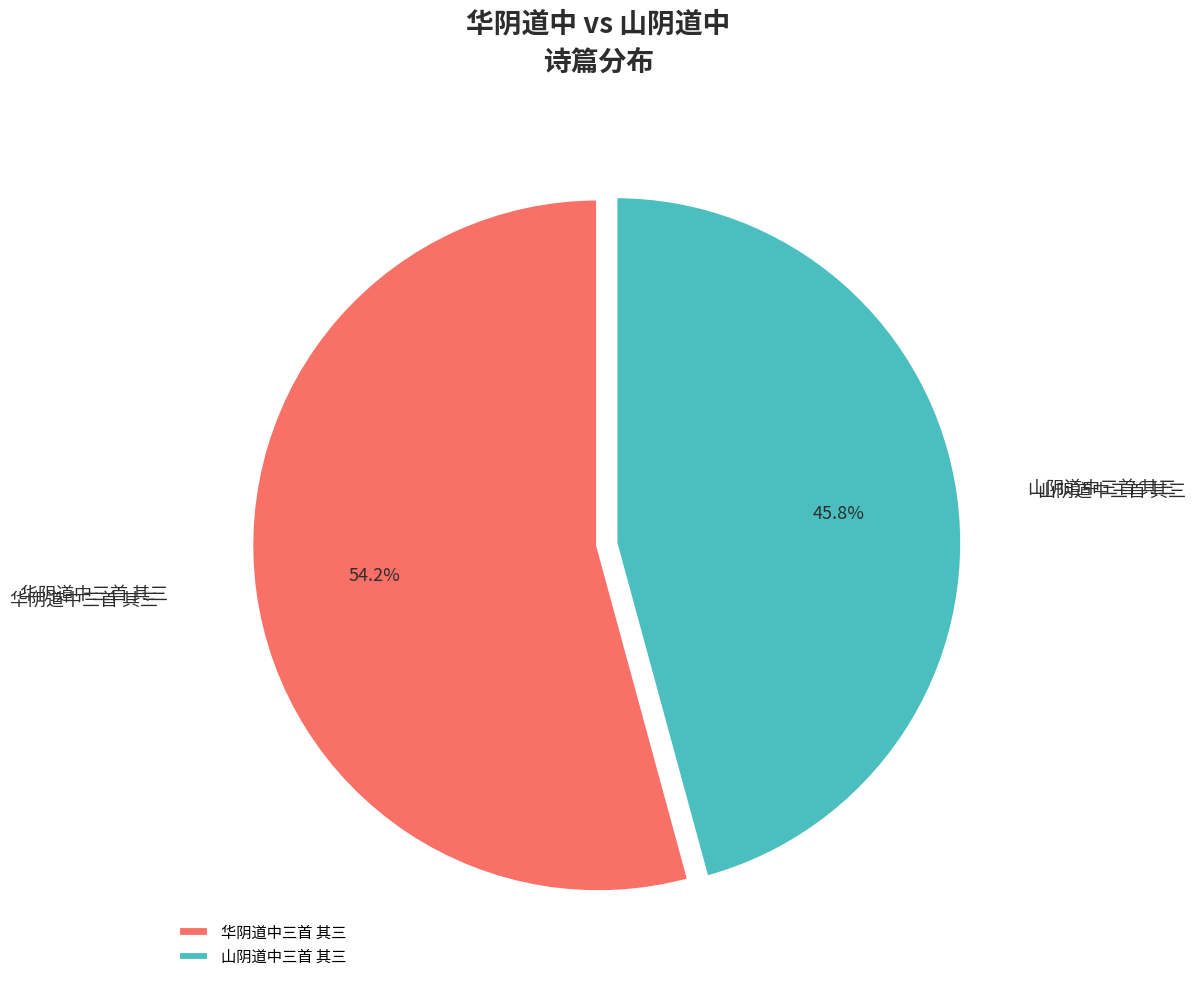

True or false: 华阴道中三首 其三 accounts for 68% of the total.

False